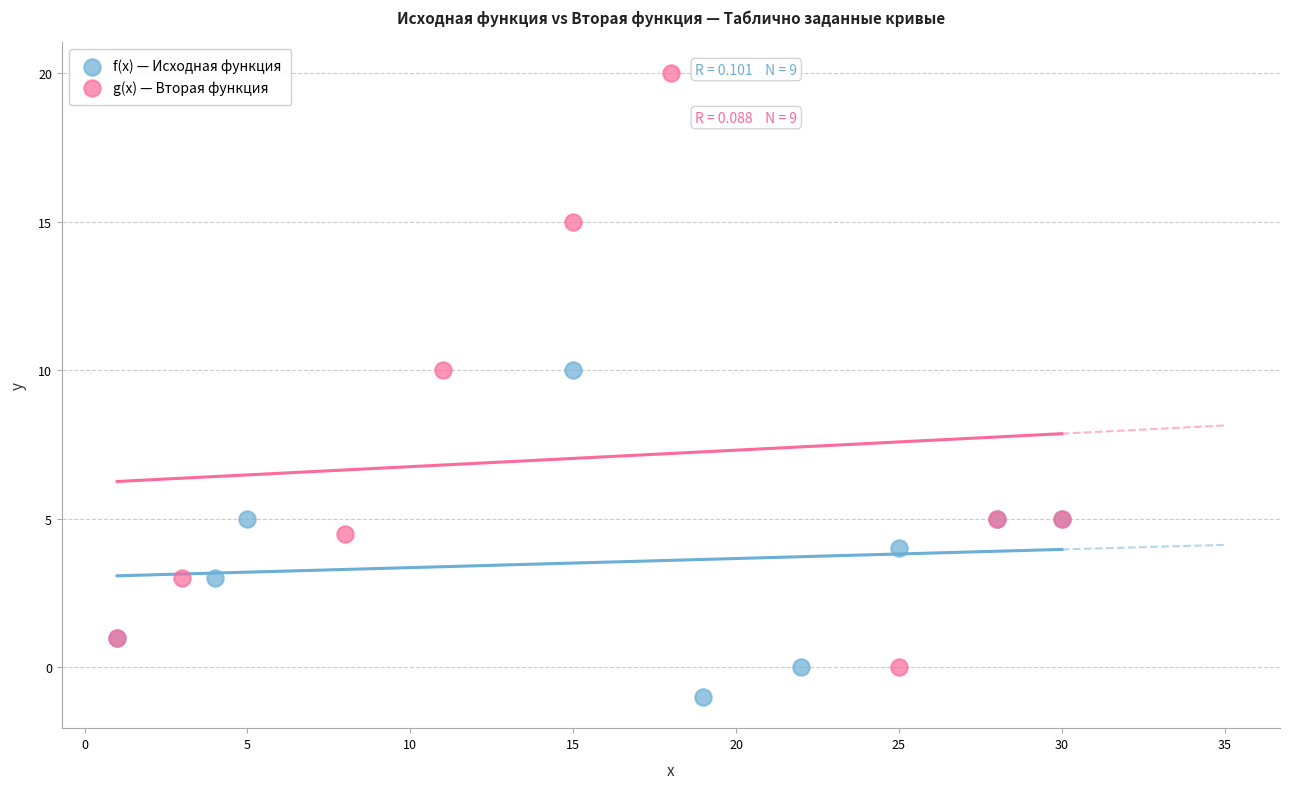

Which series reaches the minimum Y coordinate?

f(x) — Исходная функция